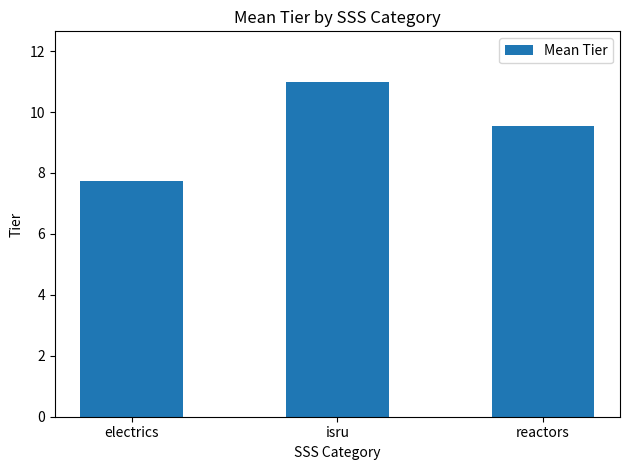

What is the average value?

9.4